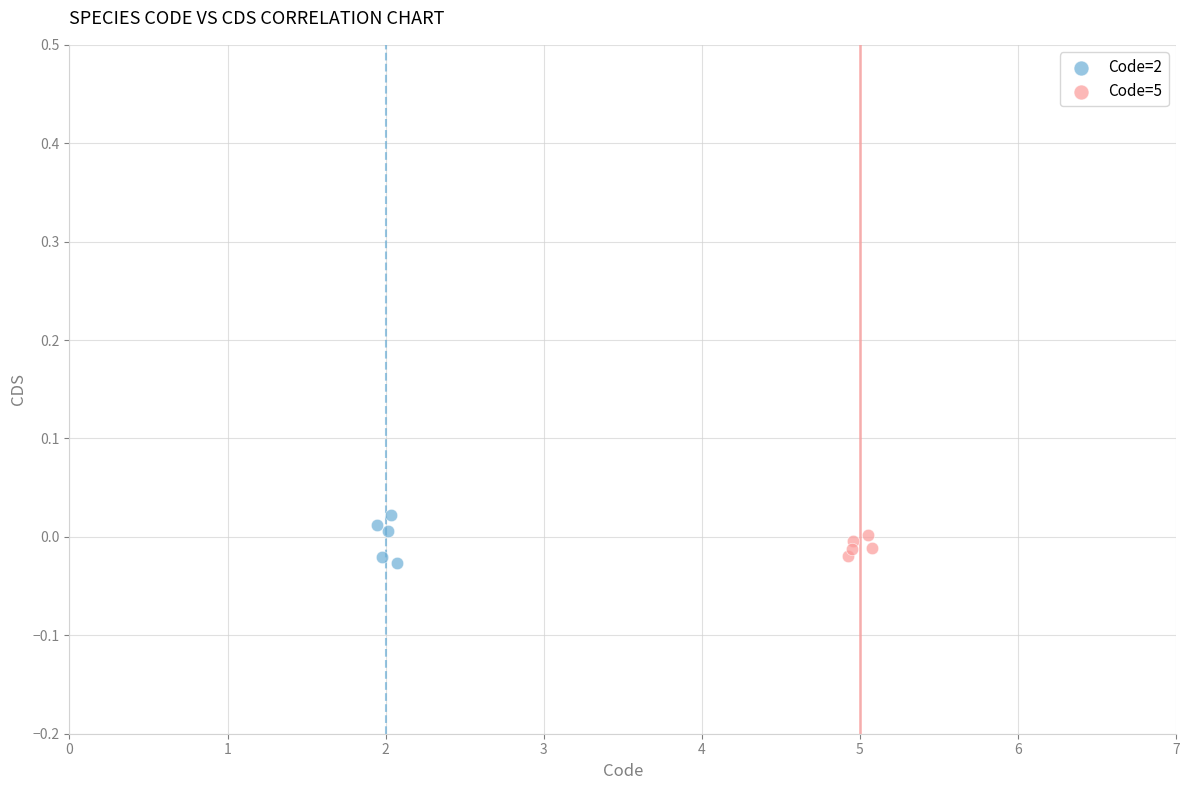

Which series has the widest spread of Y values?

Code=2